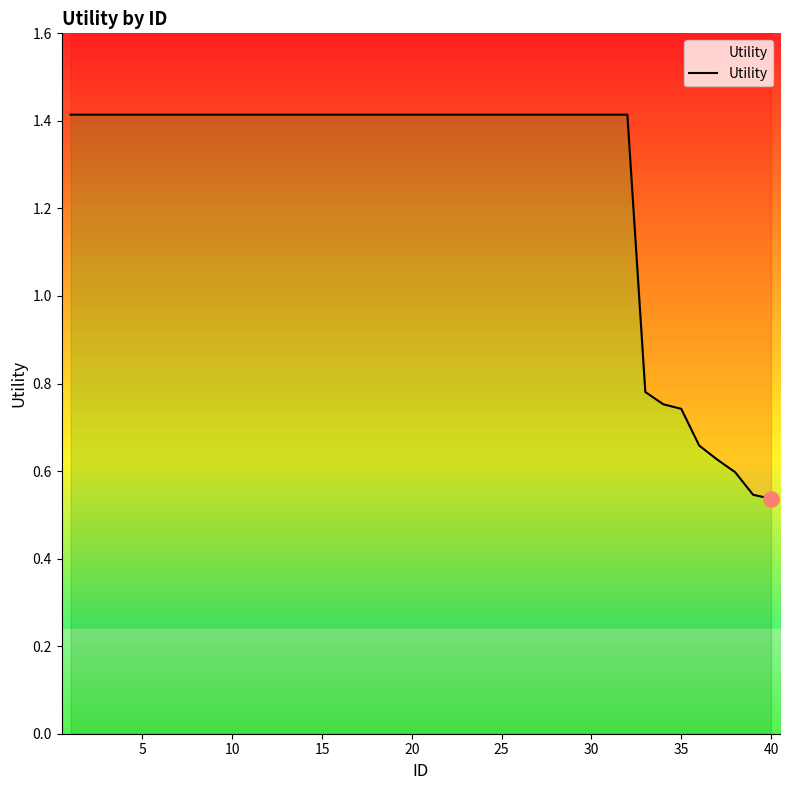

Which has a higher value, 25 or 30?

25